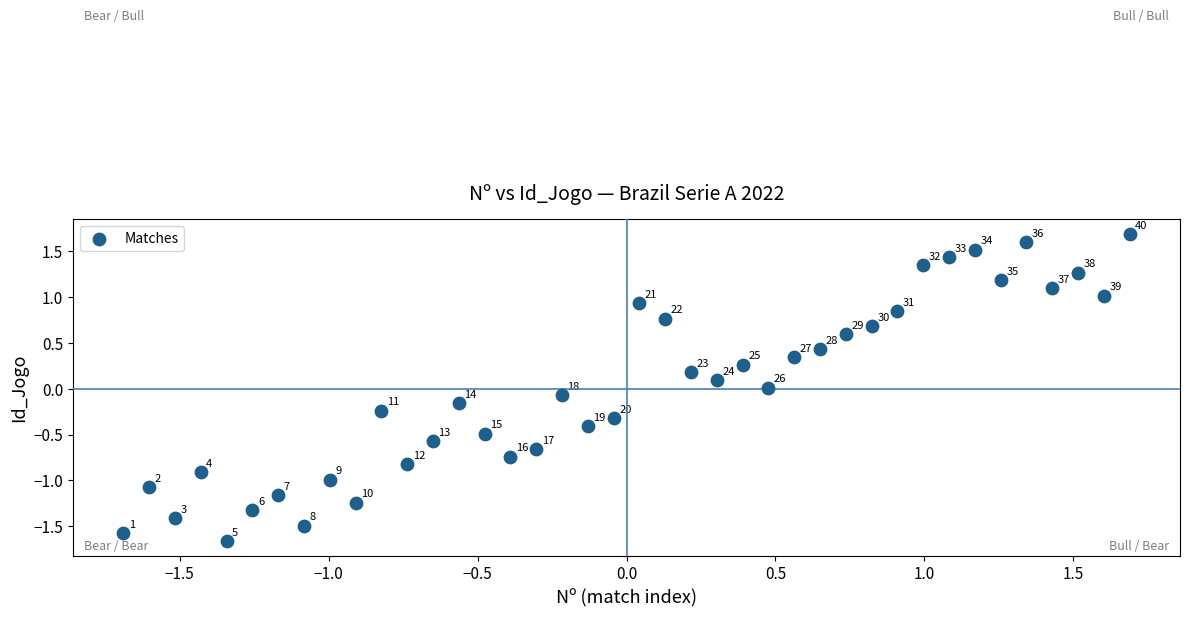

What is the range of Y values (max minus min)?

3.3